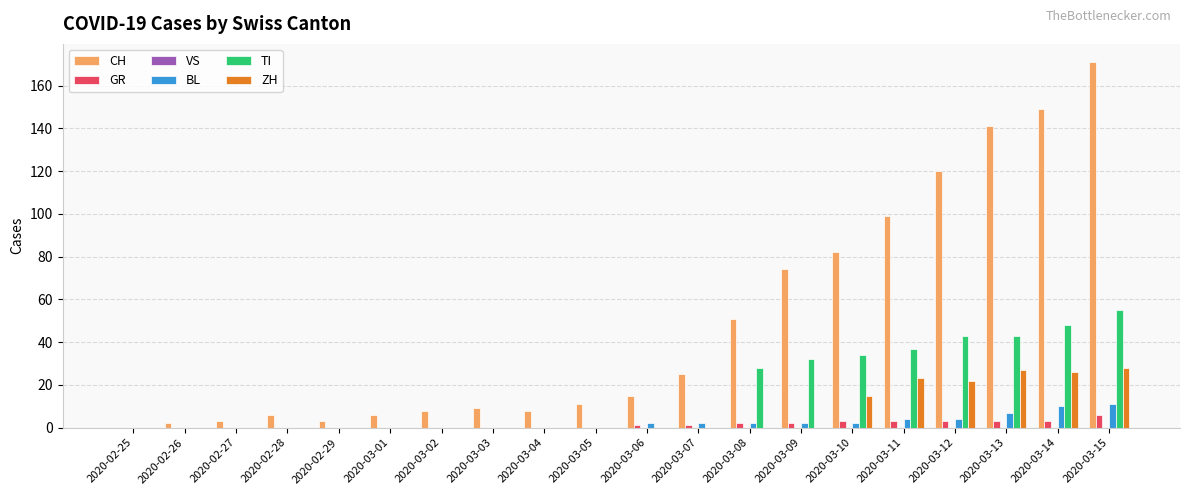

What is the approximate value of BL at 2020-03-13, to the nearest 10?

10